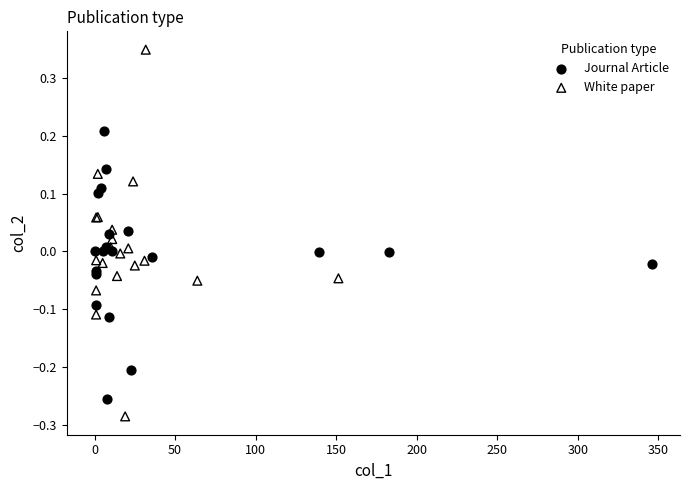

Which series has the widest spread of Y values?

White paper